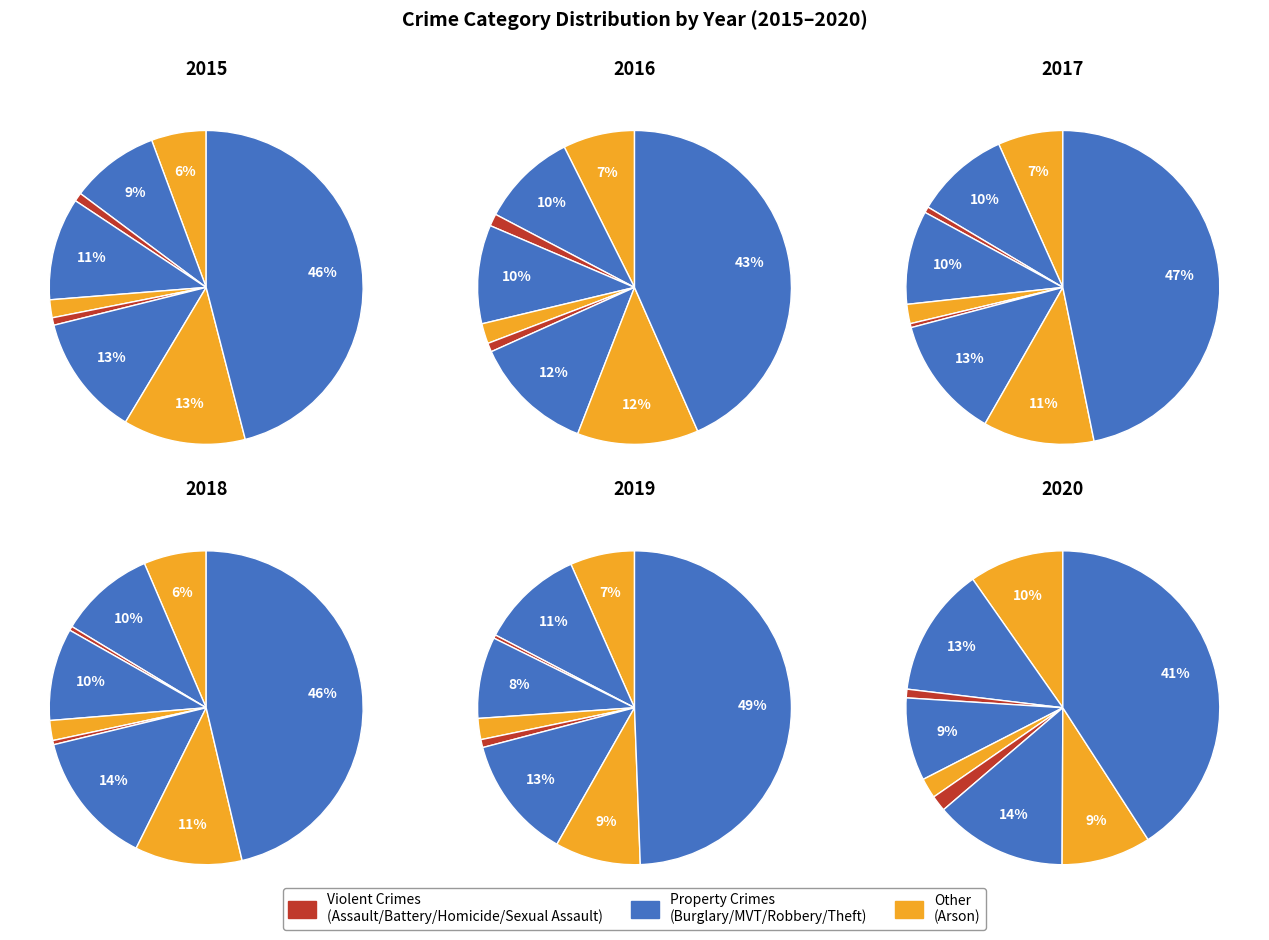

To the nearest percent, what portion does Motor Vehicle Theft represent?

13%